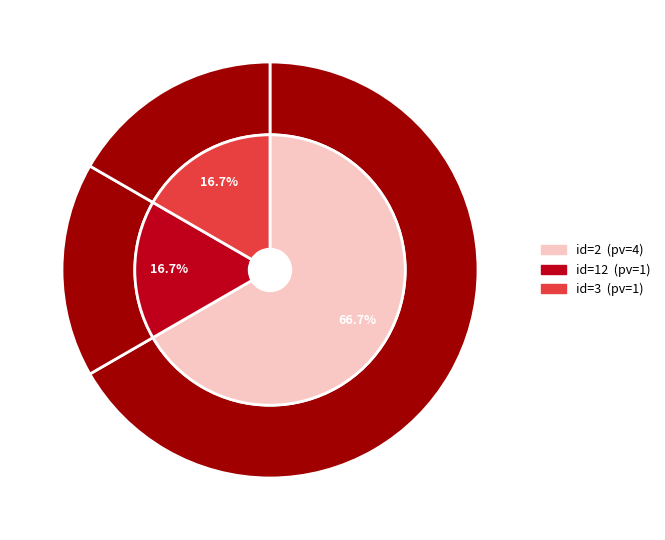

What is the change in value from 2 to 3?

-3